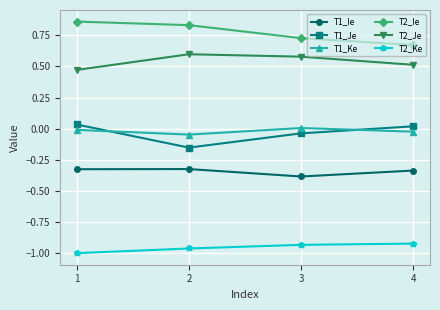

What is the spread (max minus min) of values at 1?

1.9